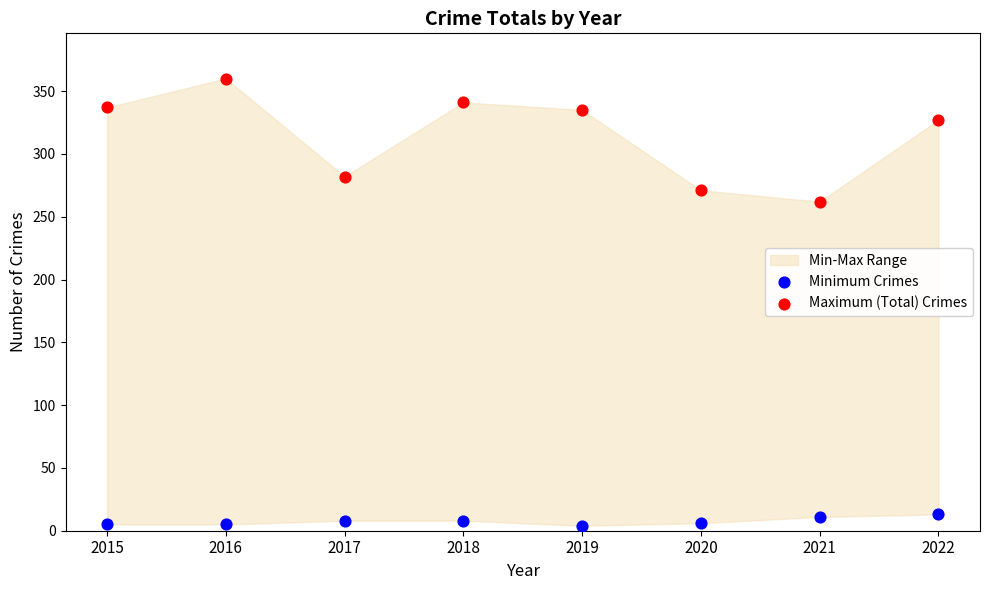

Which series reaches the minimum Y coordinate?

Minimum Crimes